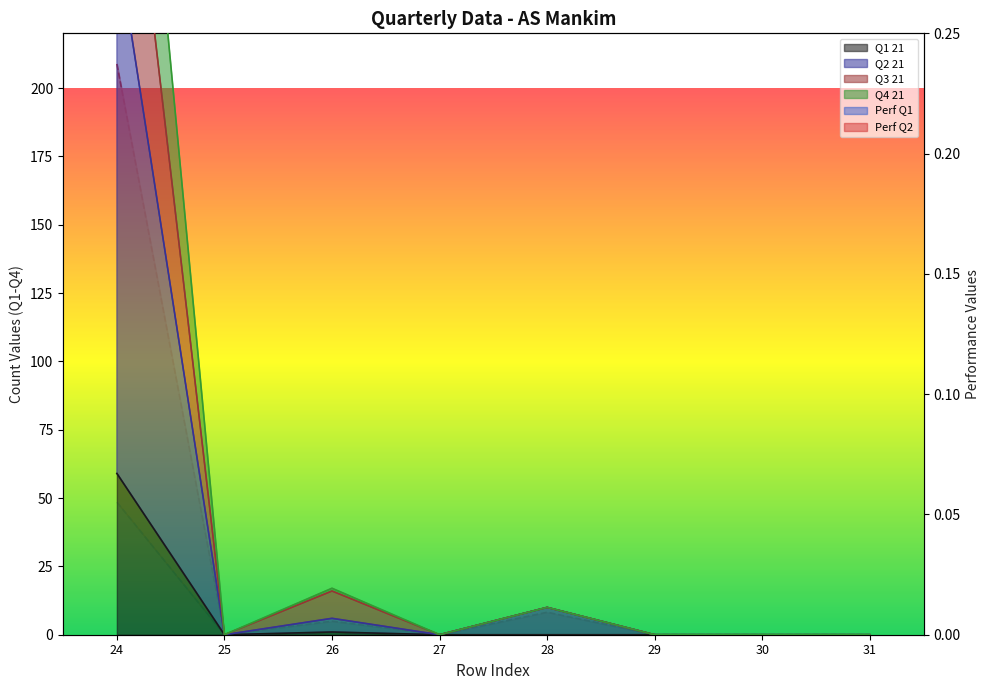

Where is Q3 21 nearest to the value 169?

26